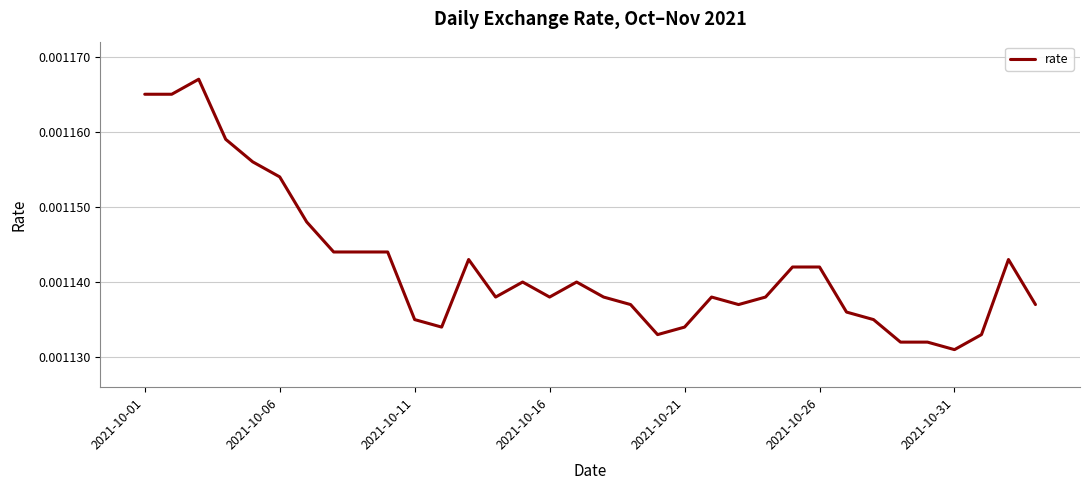

Where is the data nearest to the value 0?

2021-10-31